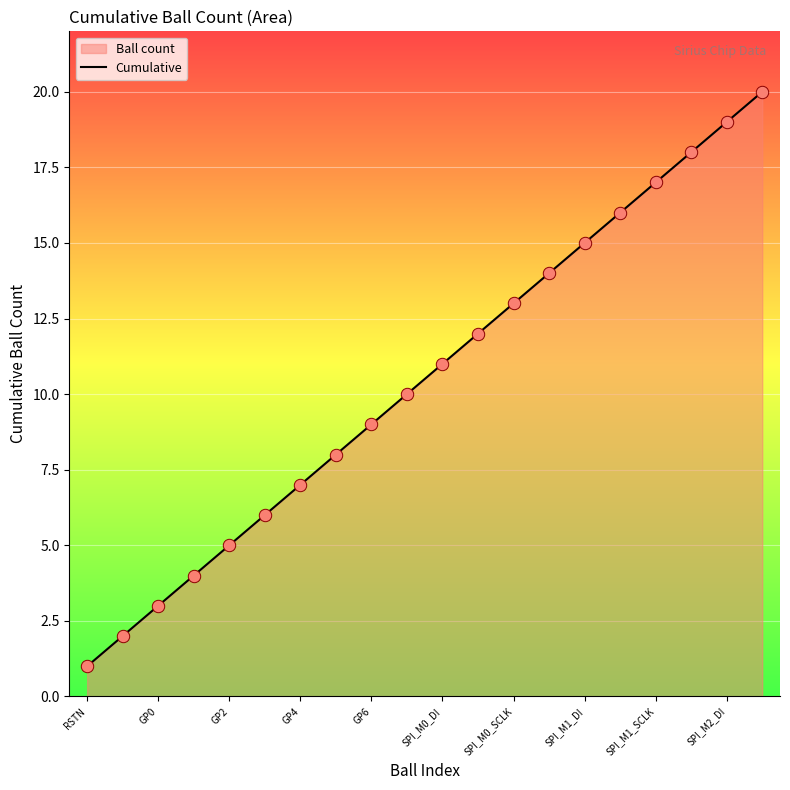

What is the ratio of the value at GP0 to the value at SPI_M0_SCLK?

0.2